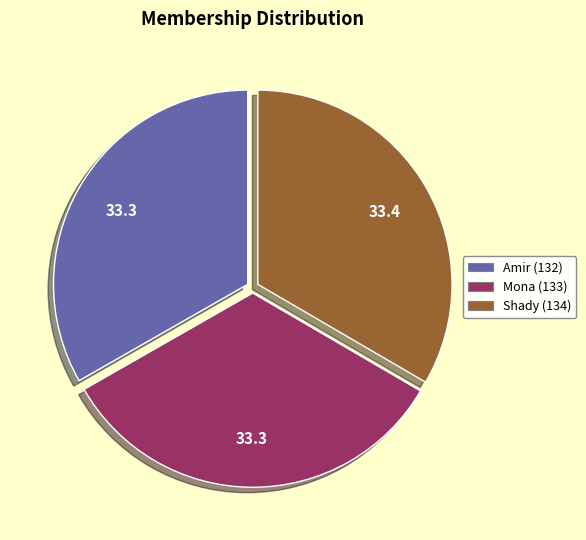

Combined, do Amir (132) and Mona (133) account for over 50%?

Yes